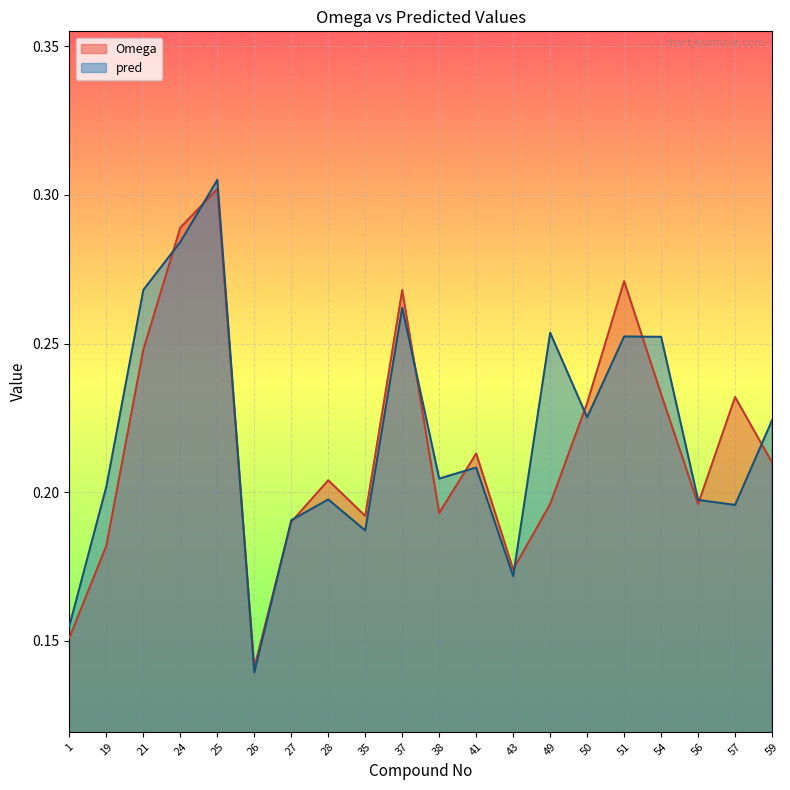

What is the difference between the maximum and minimum values in the Omega series?

0.2